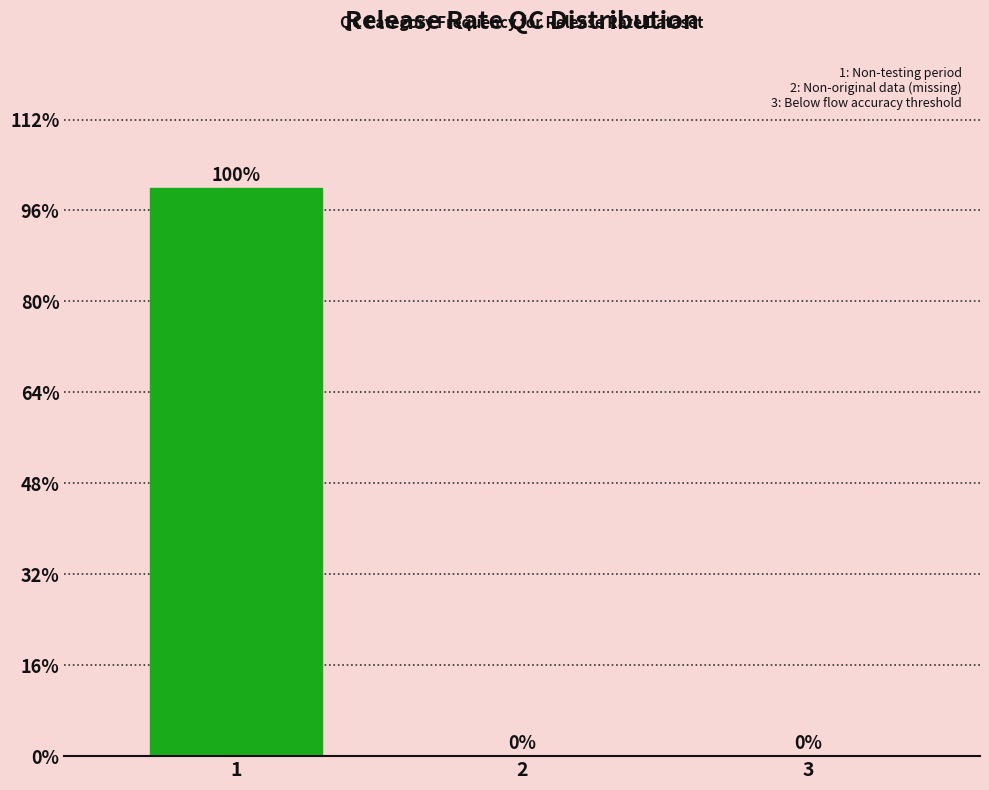

Reading right to left, what are all the values shown in this chart?

3=0	2=0	1=100